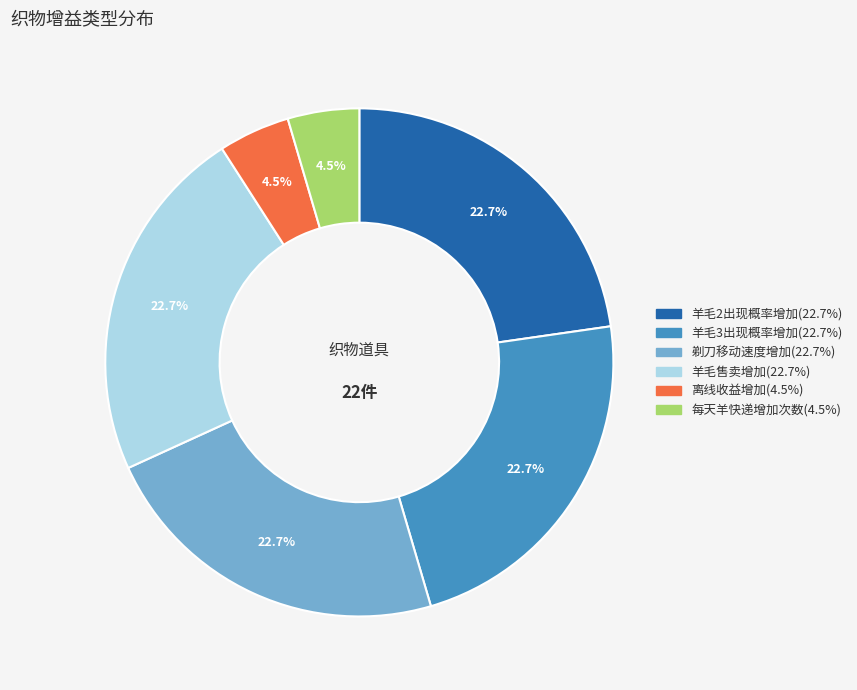

To the nearest percent, what portion does 羊毛3出现概率增加 represent?

23%